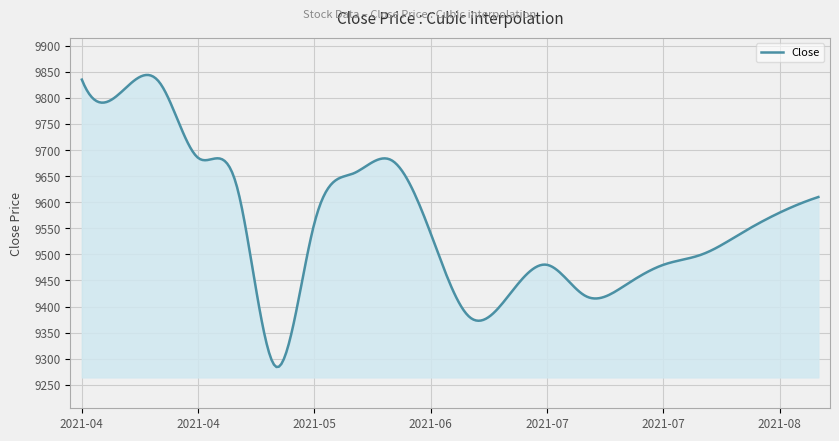

What is the smallest value displayed?

9284.1